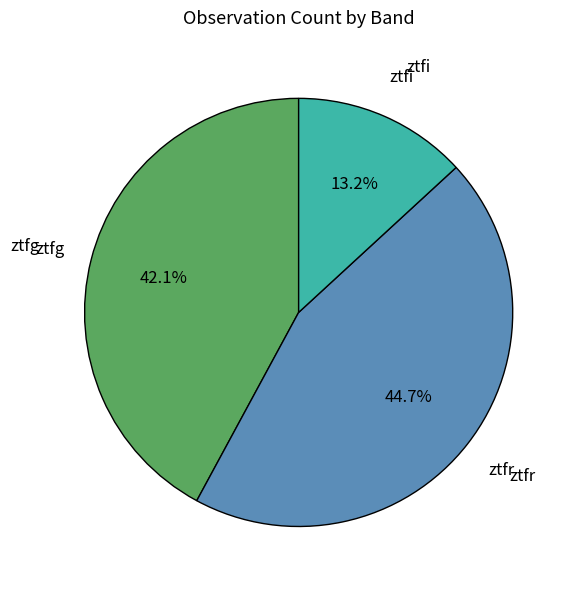

Is there a majority slice in this chart?

No